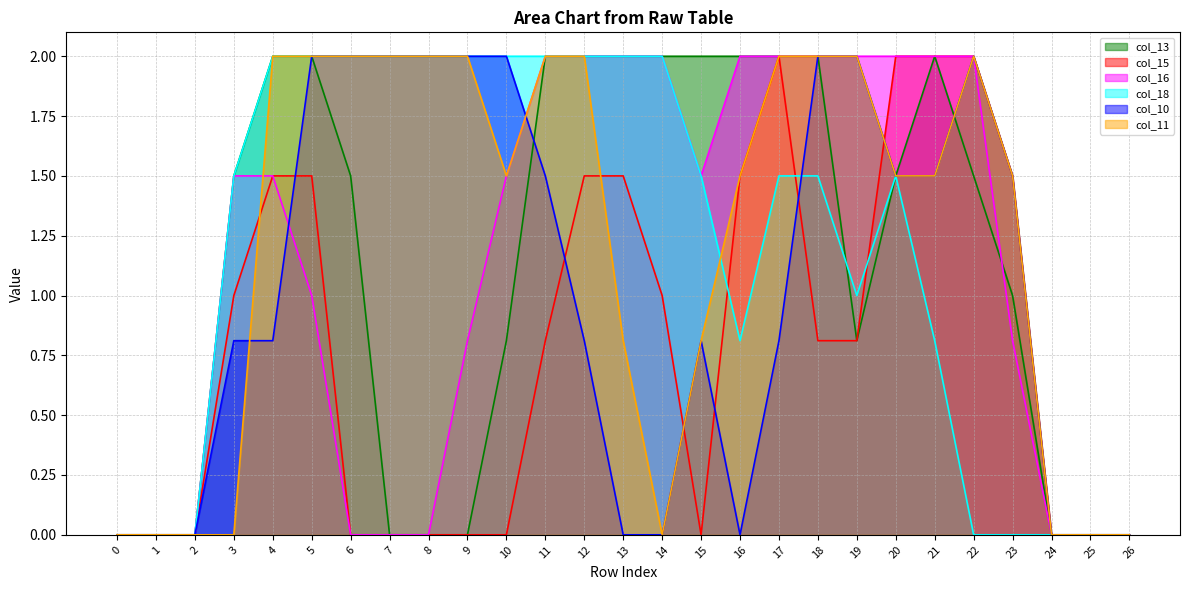

How many values in col_16 are above zero?

18